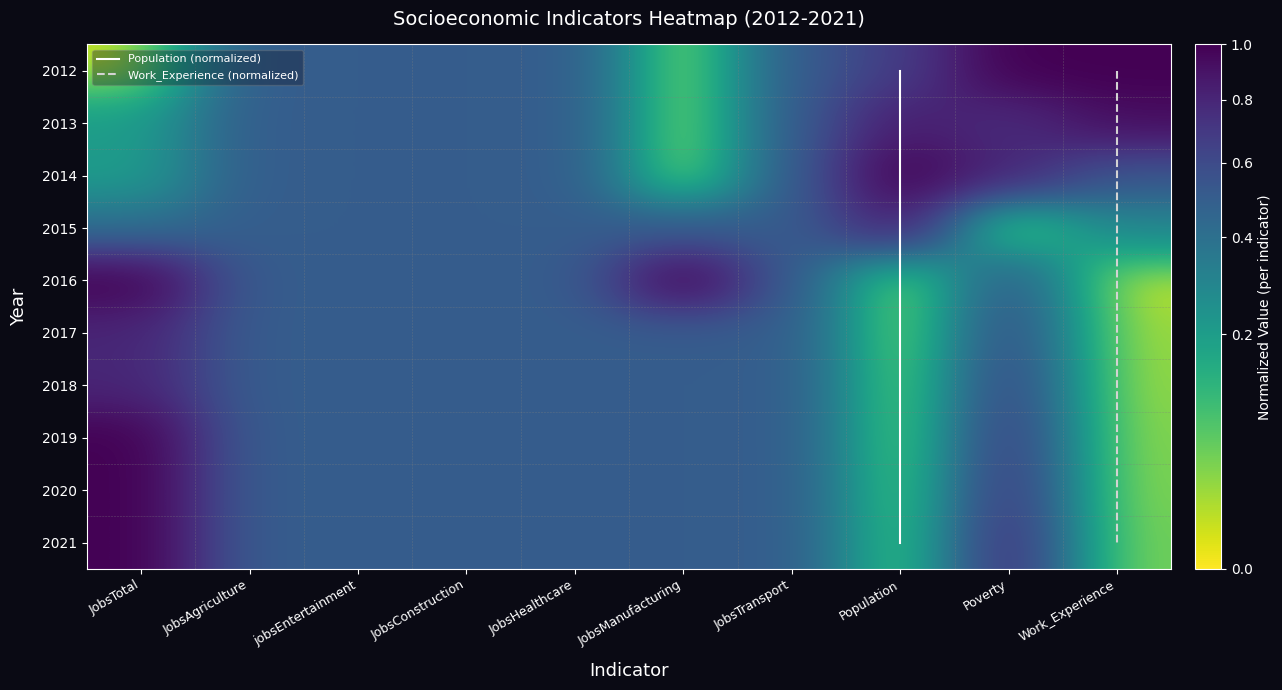

Count the number of categories in the chart.

10